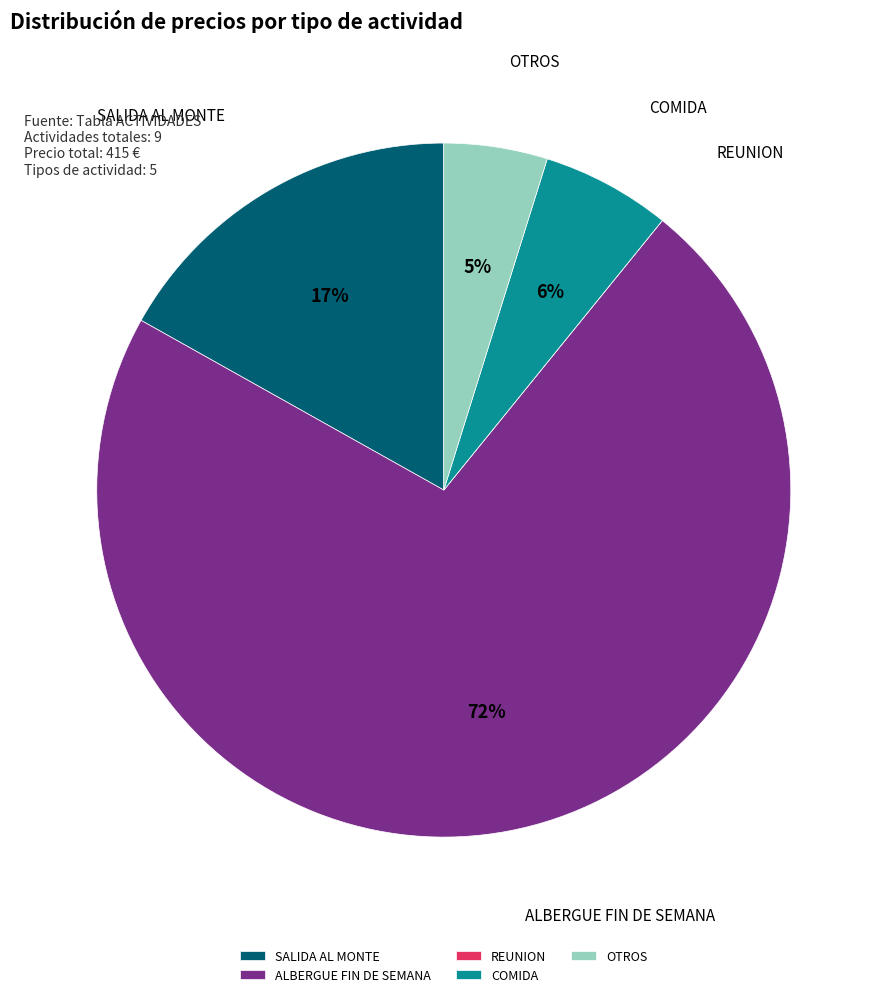

What is the majority slice?

ALBERGUE FIN DE SEMANA